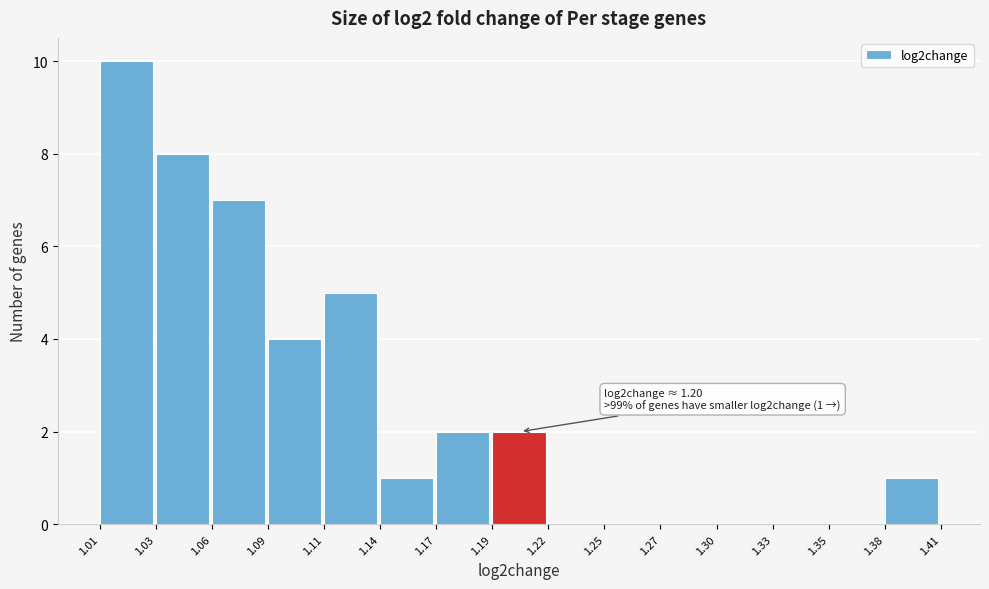

Over which range of the x-axis is the bar tallest?

1.01 to 1.03